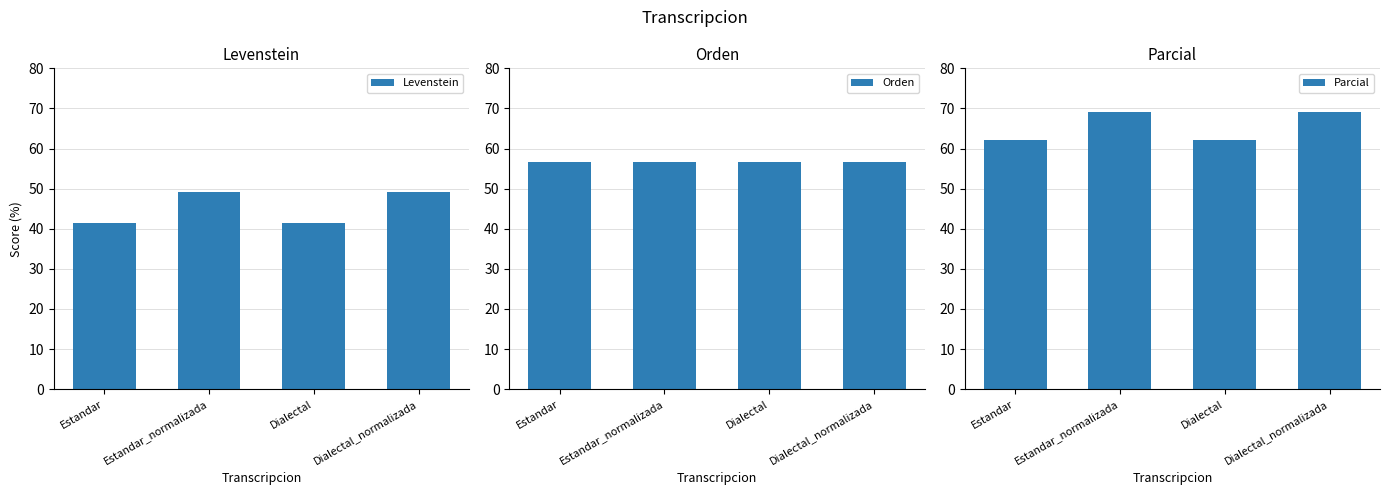

How many values in the Levenstein series are below 49?

2